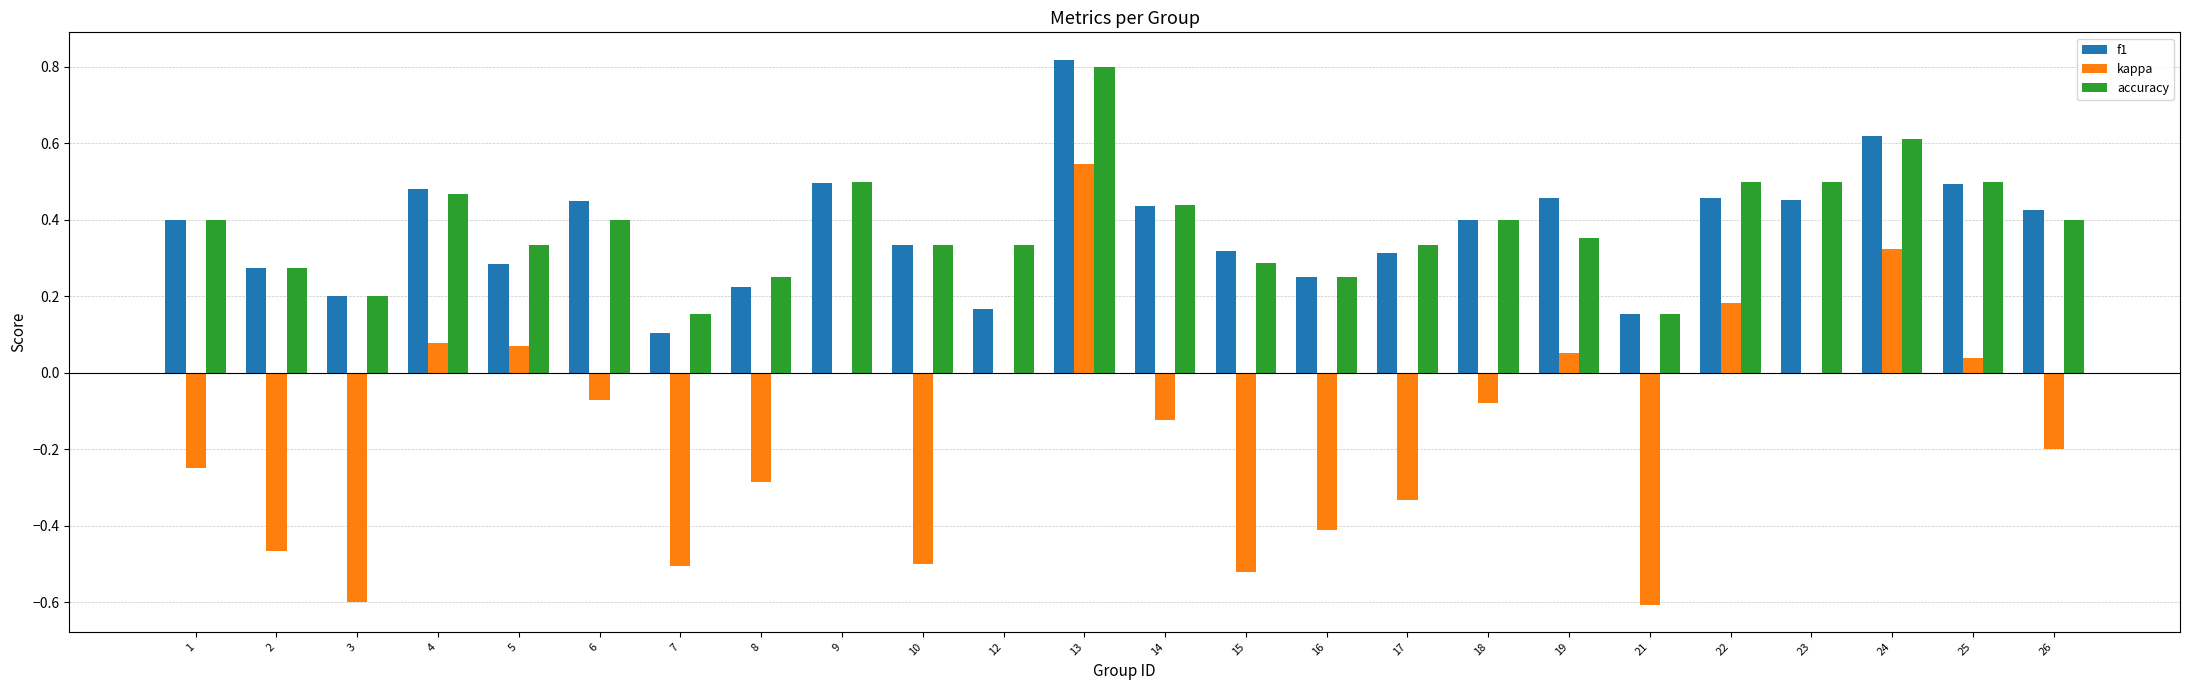

At which category is the sum across all series the highest?

13